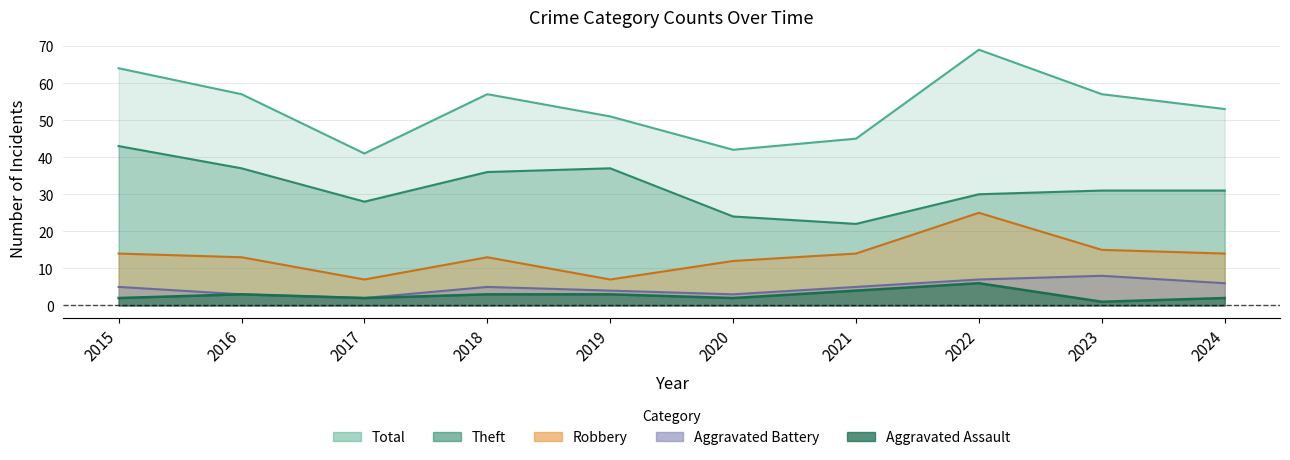

Read the Aggravated Assault value at 2017.

2